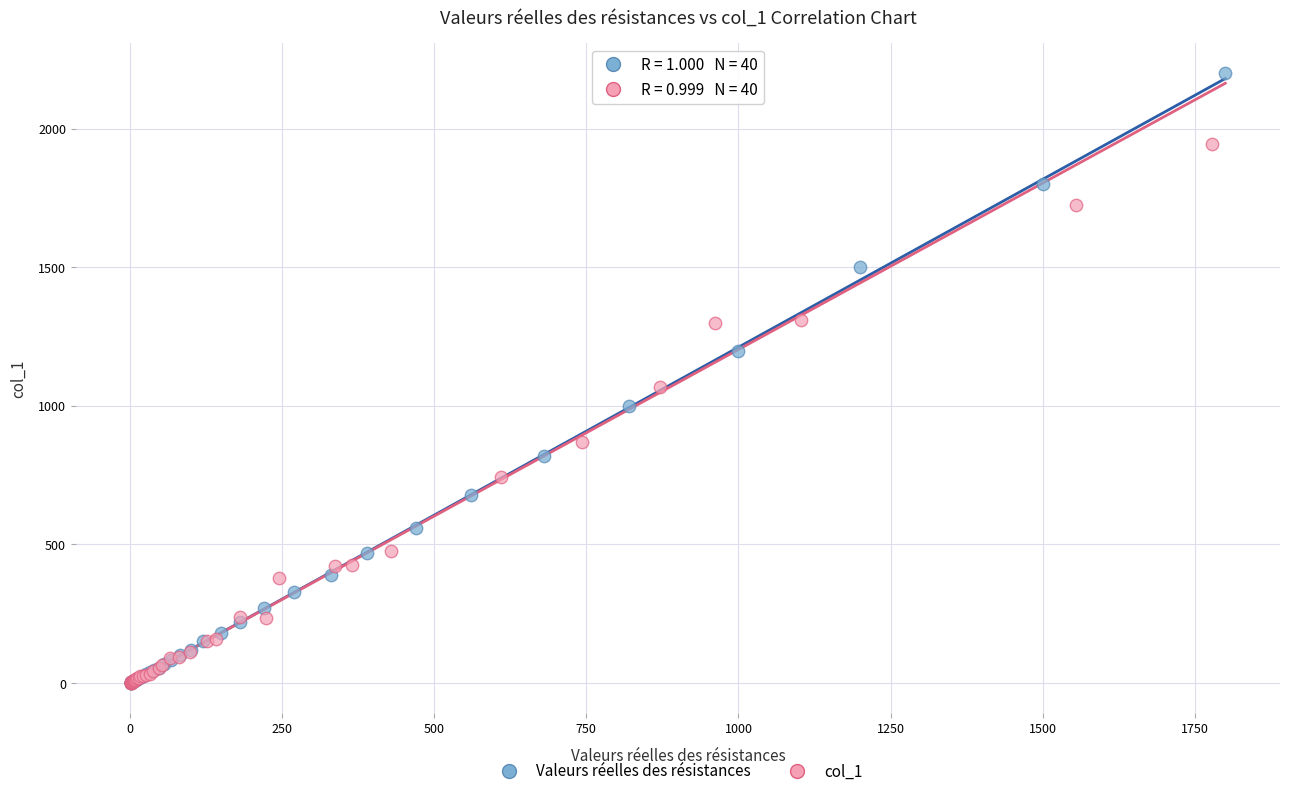

Which series contains the highest Y value?

Valeurs réelles des résistances